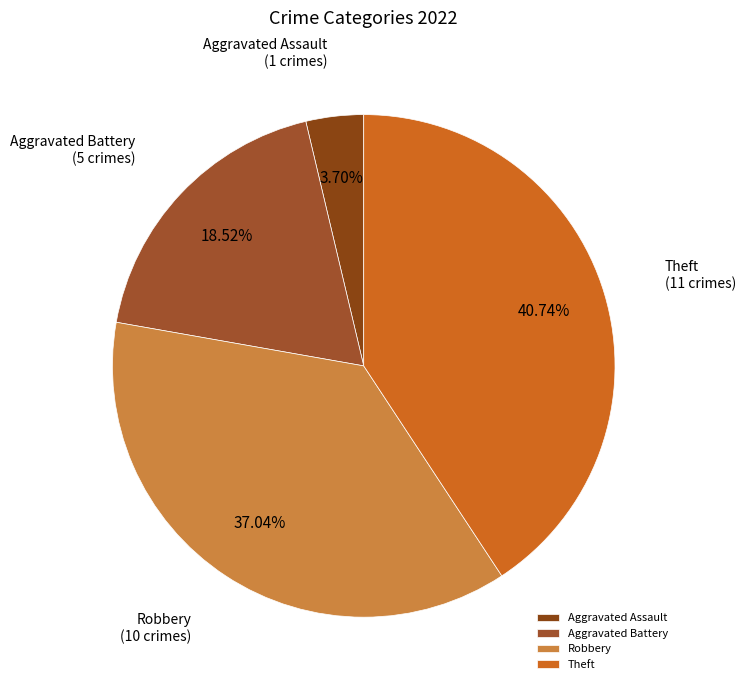

What is the ratio of the value at Robbery to the value at Theft?

0.9